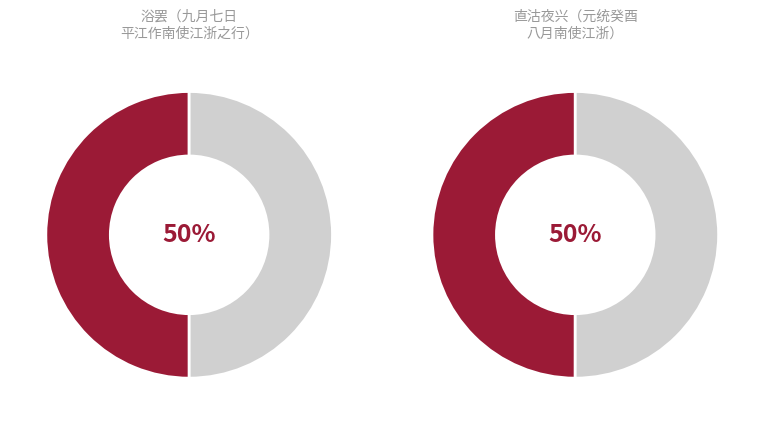

Rank the categories by value from highest to lowest.

浴罢（九月七日平江作南使江浙之行）, 直沽夜兴（元统癸酉八月南使江浙）